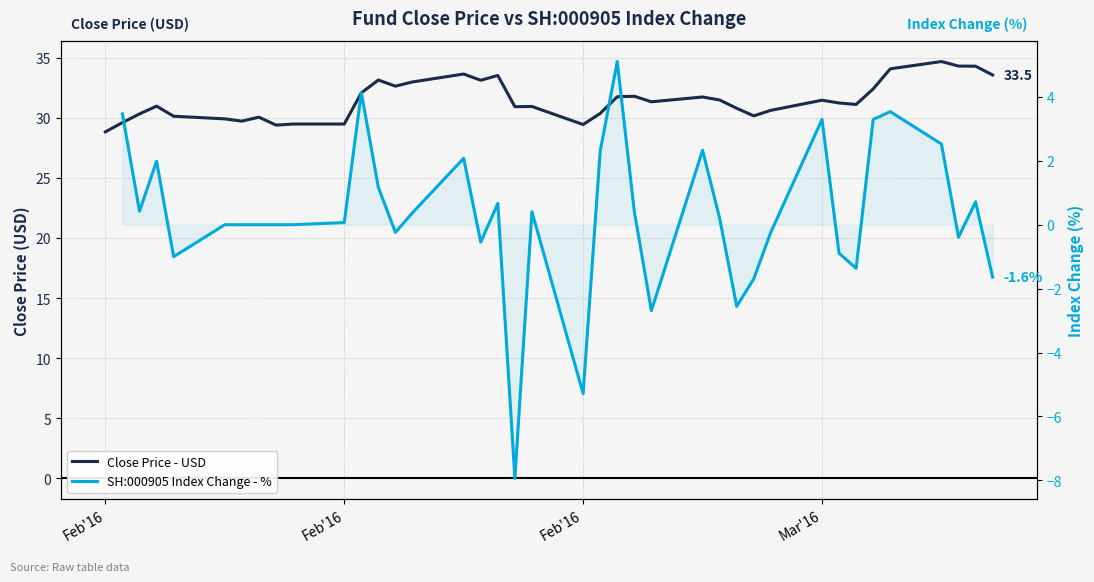

Is the value of SH:000905 Index Change - % at 18 greater than the value of Close Price - USD at 29?

No